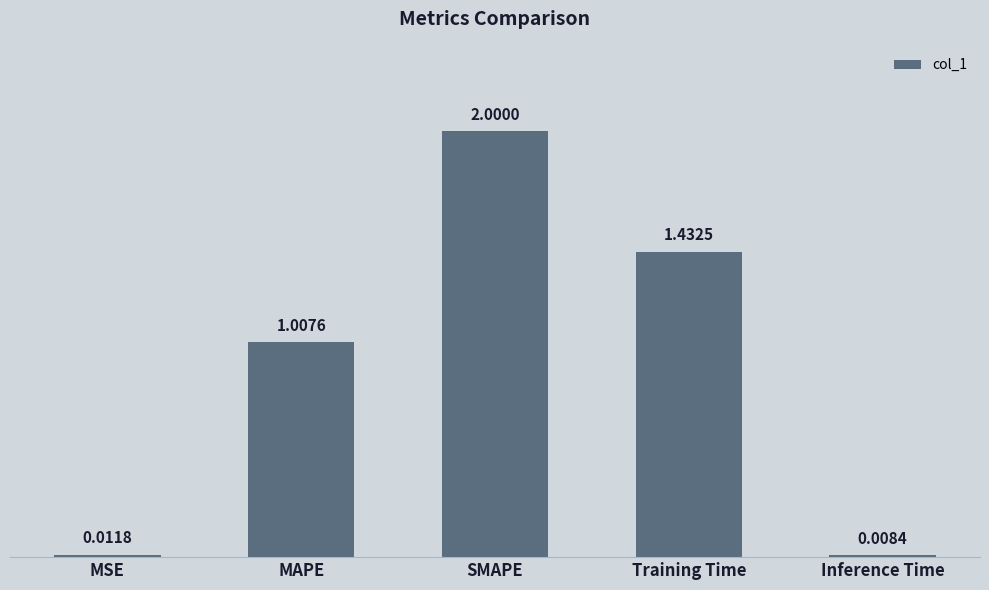

What is the average value?

0.9